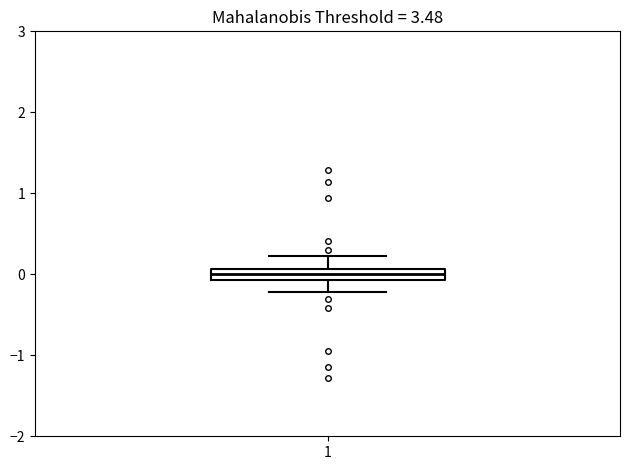

Where does the lower whisker of the box at x = 1 end on the y-axis? The values are not printed on the chart, so give them approximately, as read against the axis.

-0.2